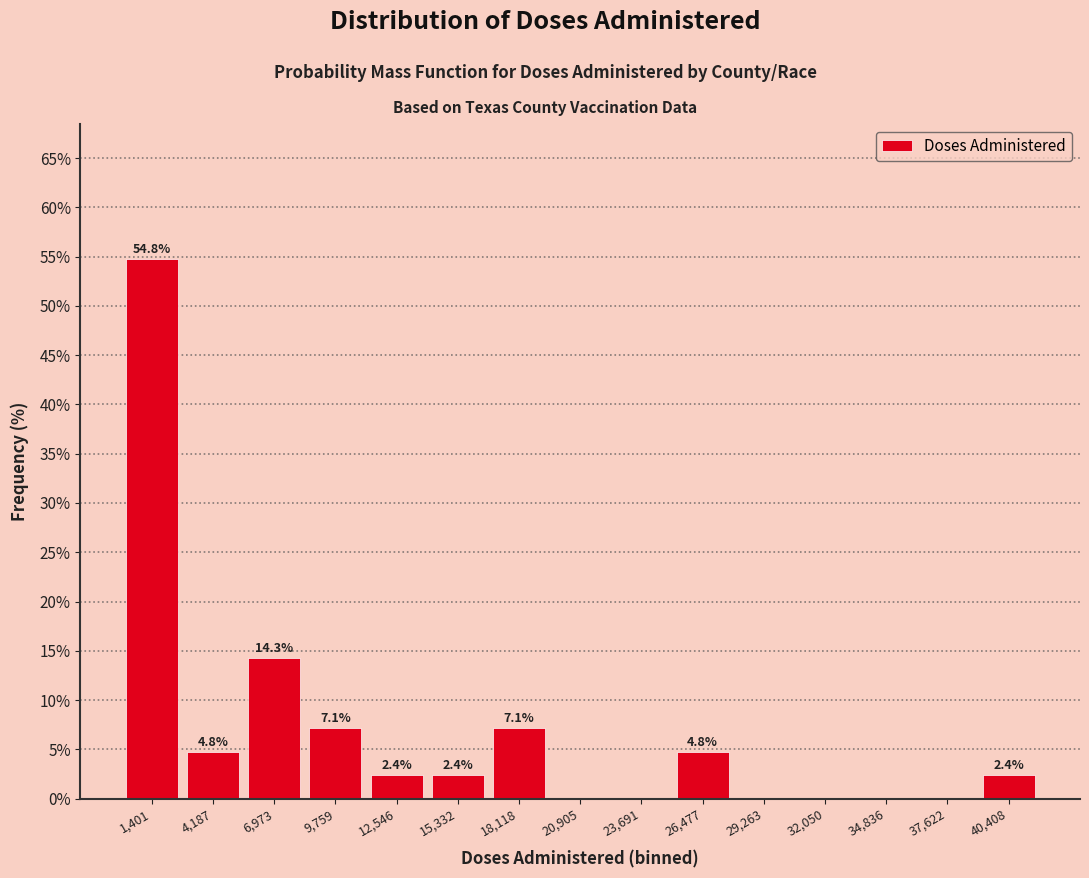

Which range on the x-axis has the tallest bar?

0 to 3000